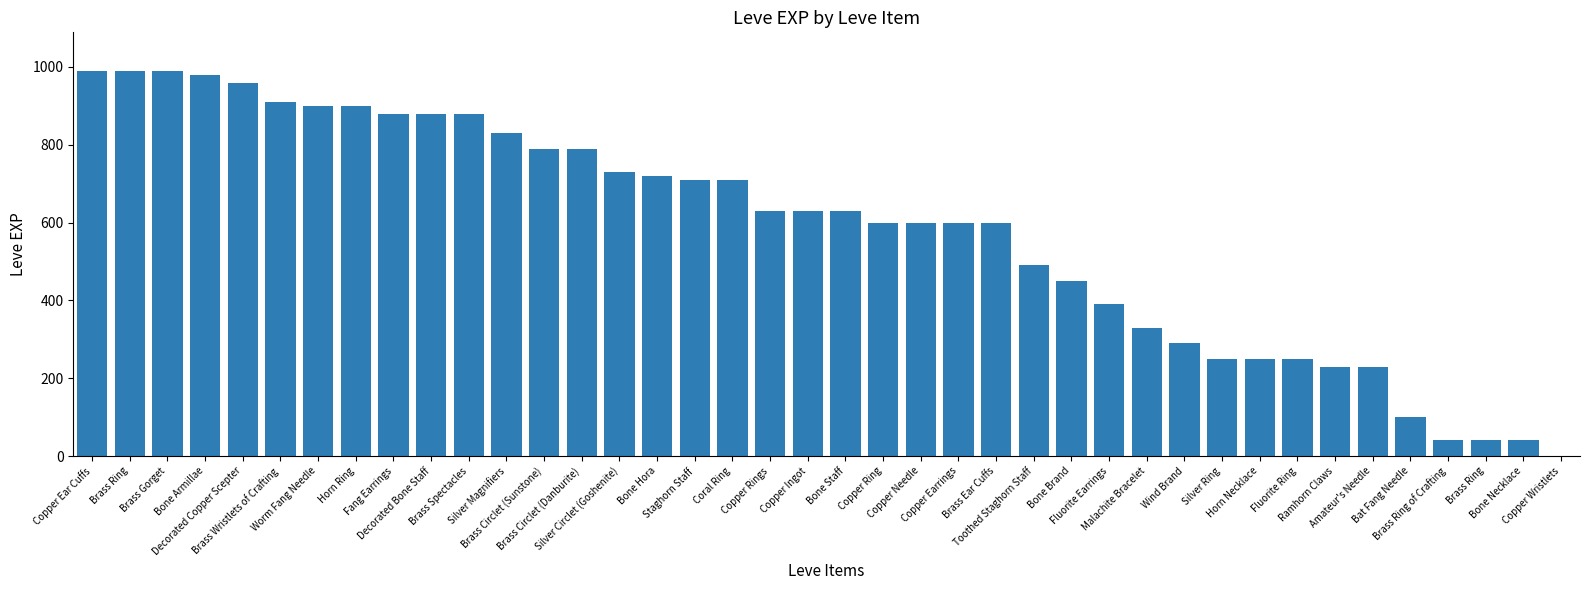

What is the difference between the maximum and minimum values?

989